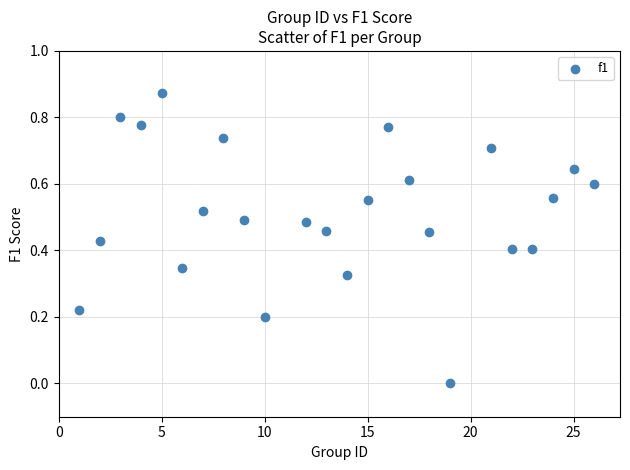

What is the range of X values (max minus min)?

25.0